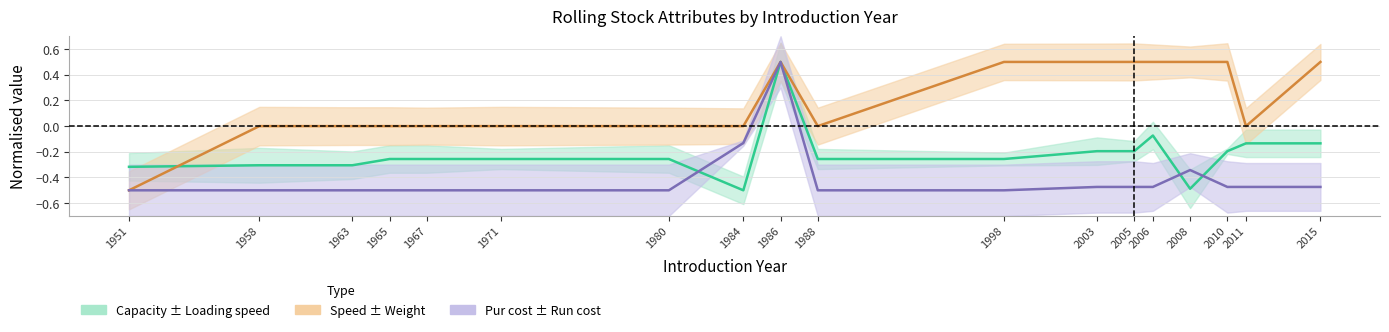

How many positive values does the Pur cost (centre) series have?

1